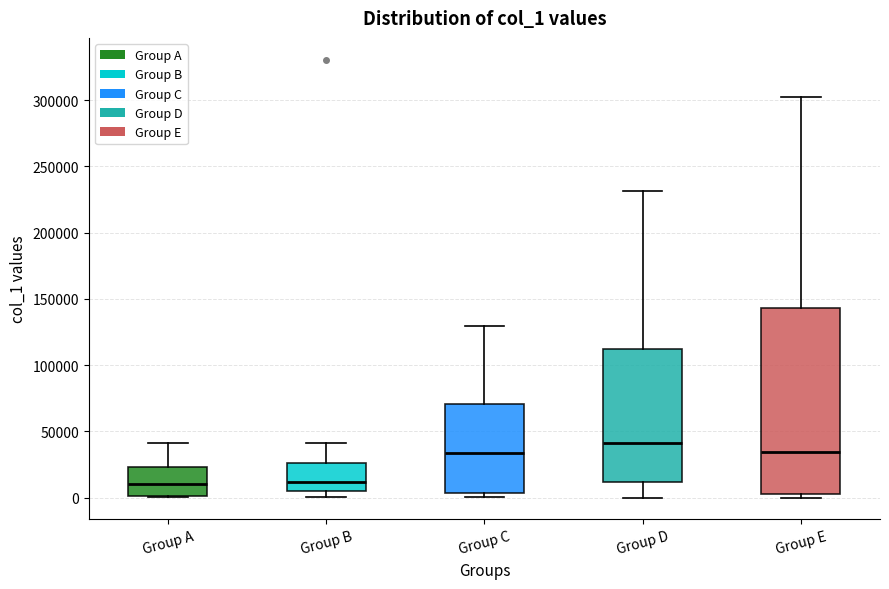

Reading left to right, read every box against the y-axis: the position of its median line, the range the box covers, and the ends of its whiskers. The values are not printed on the chart, so give them approximately, as read against the axis.

Group A: median 10000, box 0 to 25000, whiskers 0 to 40000
Group B: median 10000, box 5000 to 25000, whiskers 0 to 40000
Group C: median 35000, box 5000 to 70000, whiskers 0 to 130000
Group D: median 40000, box 10000 to 110000, whiskers 0 to 230000
Group E: median 35000, box 0 to 145000, whiskers 0 (just below the box's lower edge) to 300000